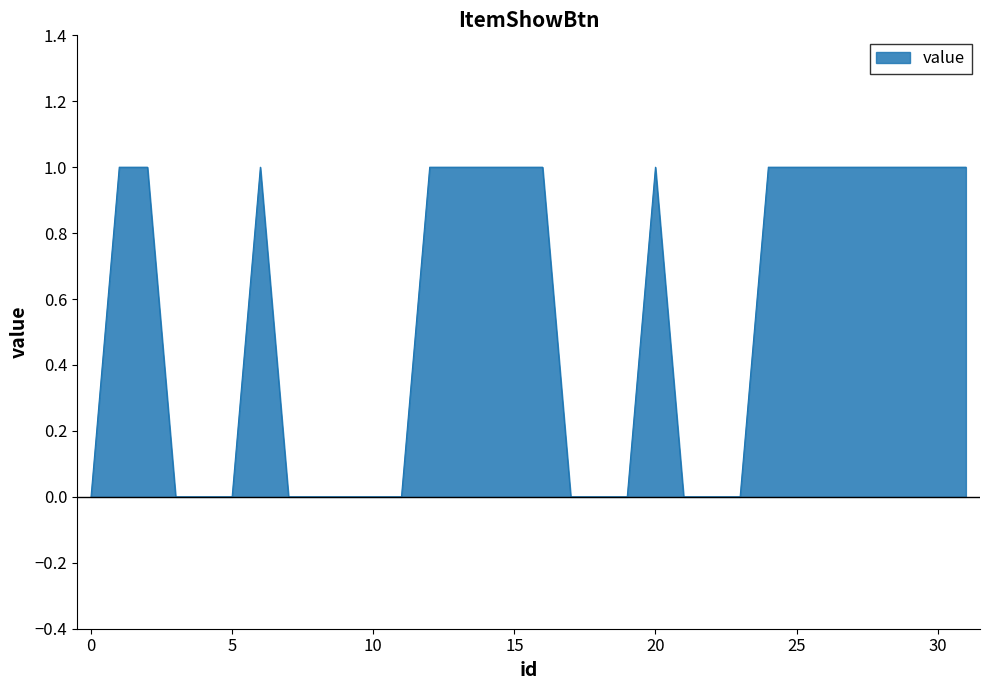

Reading left to right, list all the values displayed in this chart.

0	1	1	0	0	0	1	0	0	0	0	0	1	1	1	1	1	0	0	0	1	0	0	0	1	1	1